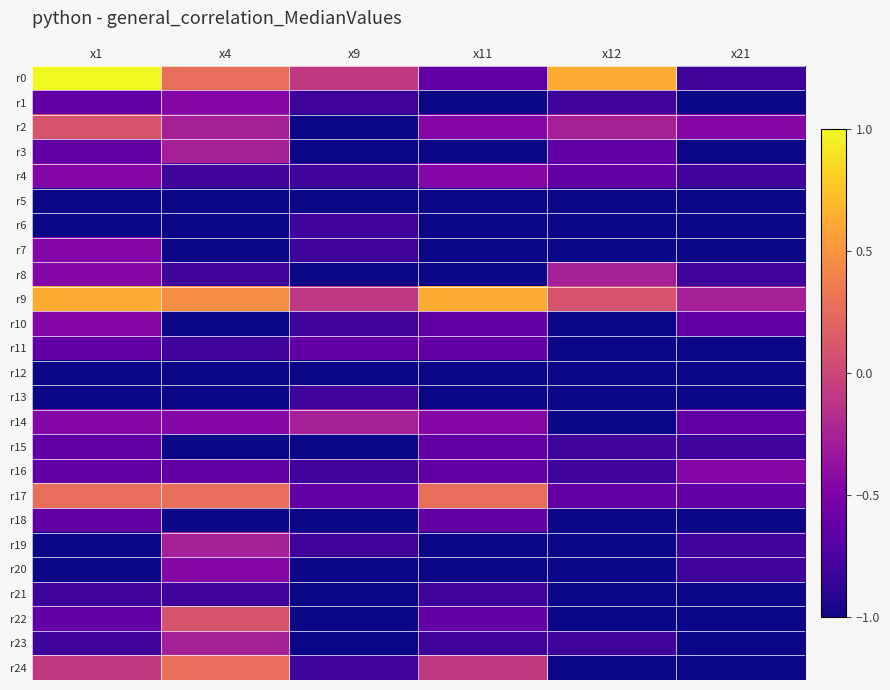

Rank the series by their maximum value, from highest to lowest.

r0, r9, r17, r24, r2, r22, r3, r8, r14, r19, r23, r1, r4, r7, r10, r16, r20, r11, r15, r18, r6, r13, r21, r5, r12